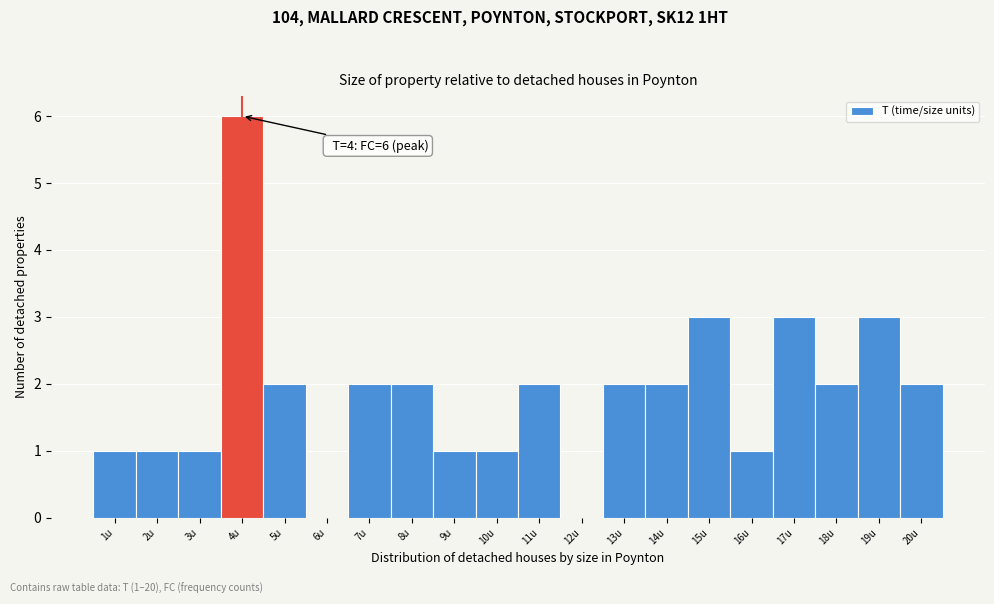

Which range on the x-axis has the tallest bar?

3.5 to 4.5